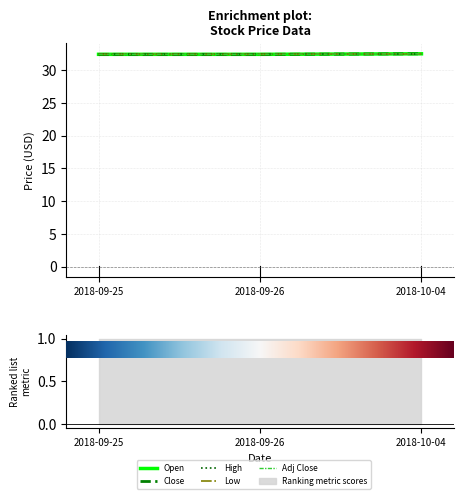

What is the value of the Open point at the 3rd from the left?

32.5